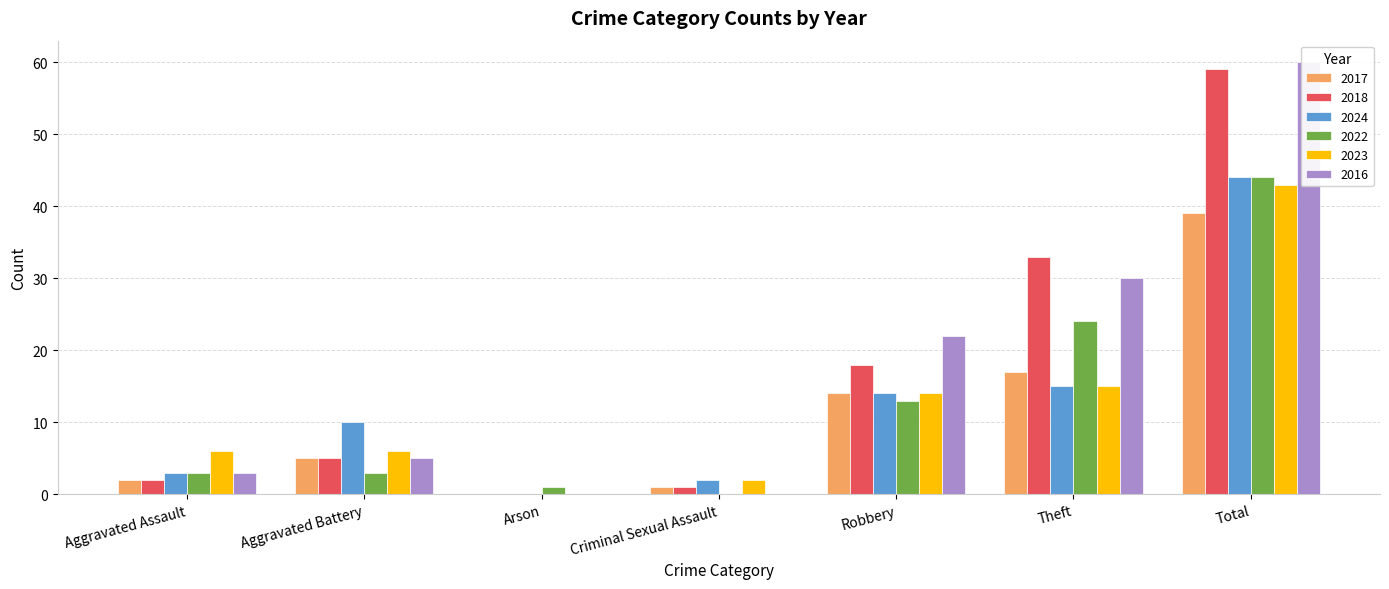

How many bars are there in total?

42